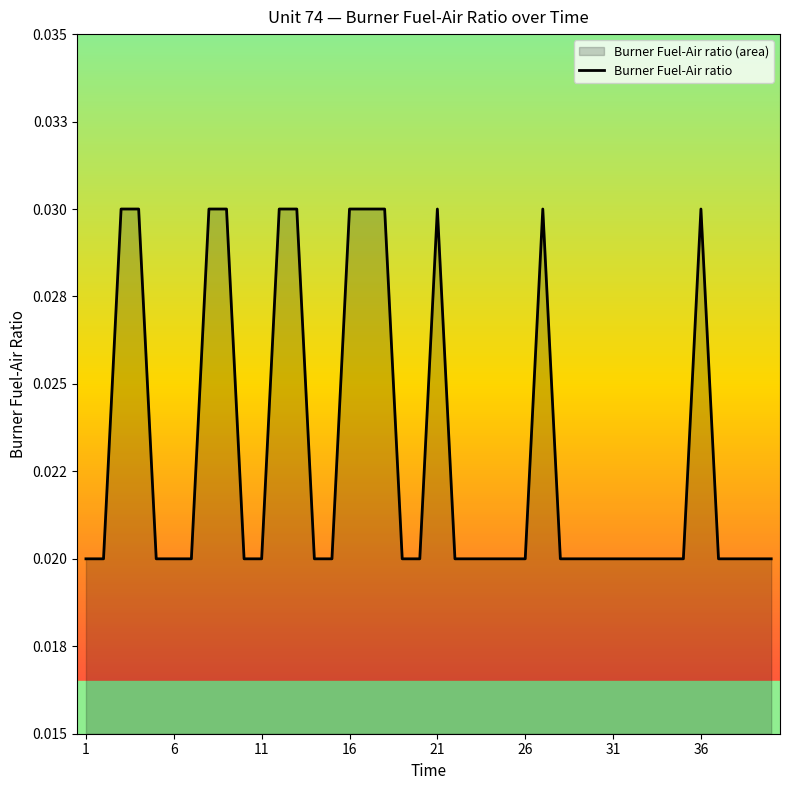

How many distinct data groups are displayed?

1